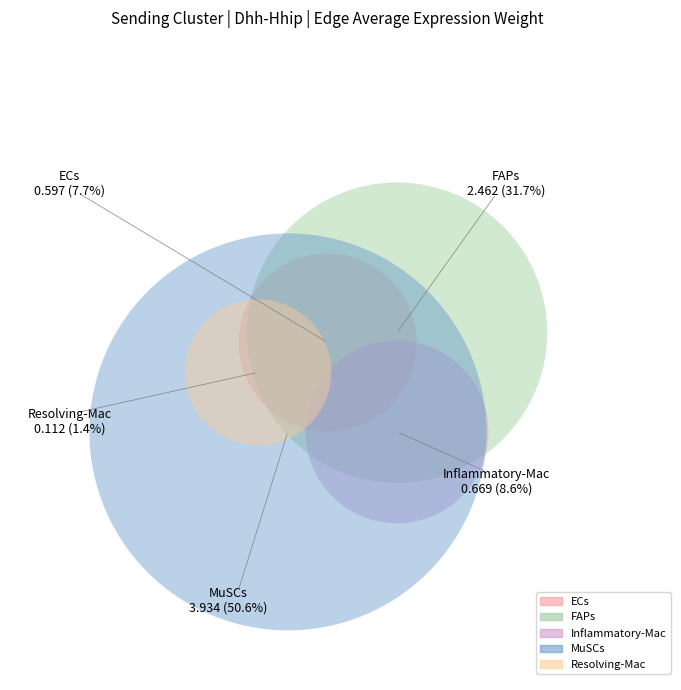

Is there any slice that represents more than half of the pie?

Yes